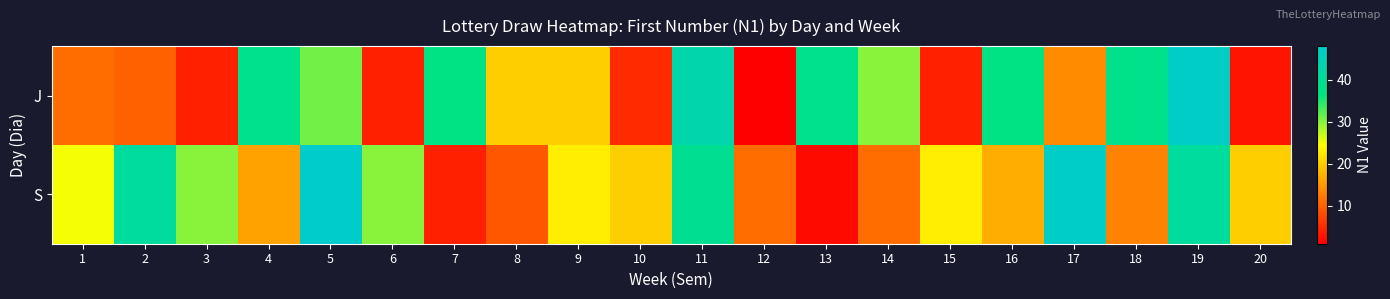

What is the difference between the highest and lowest values at 2?

31